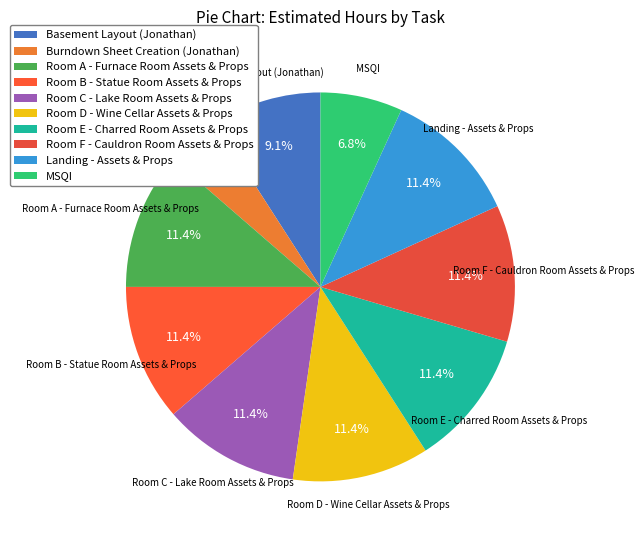

Is it true that Room D - Wine Cellar Assets & Props is 25% of the pie?

False